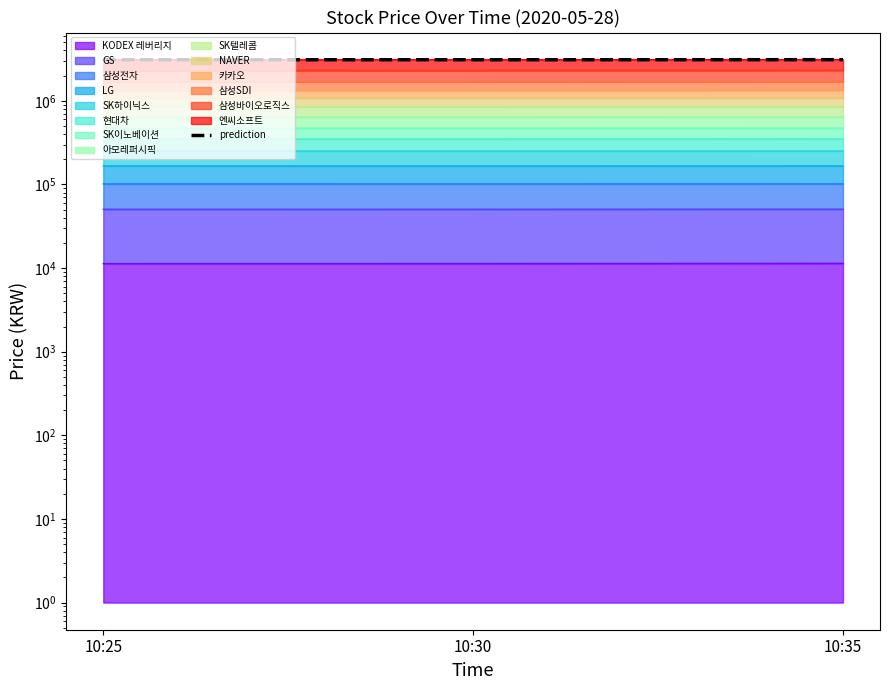

Reading right to left, what are all the values shown in this chart?

3103836	3097931	3097511